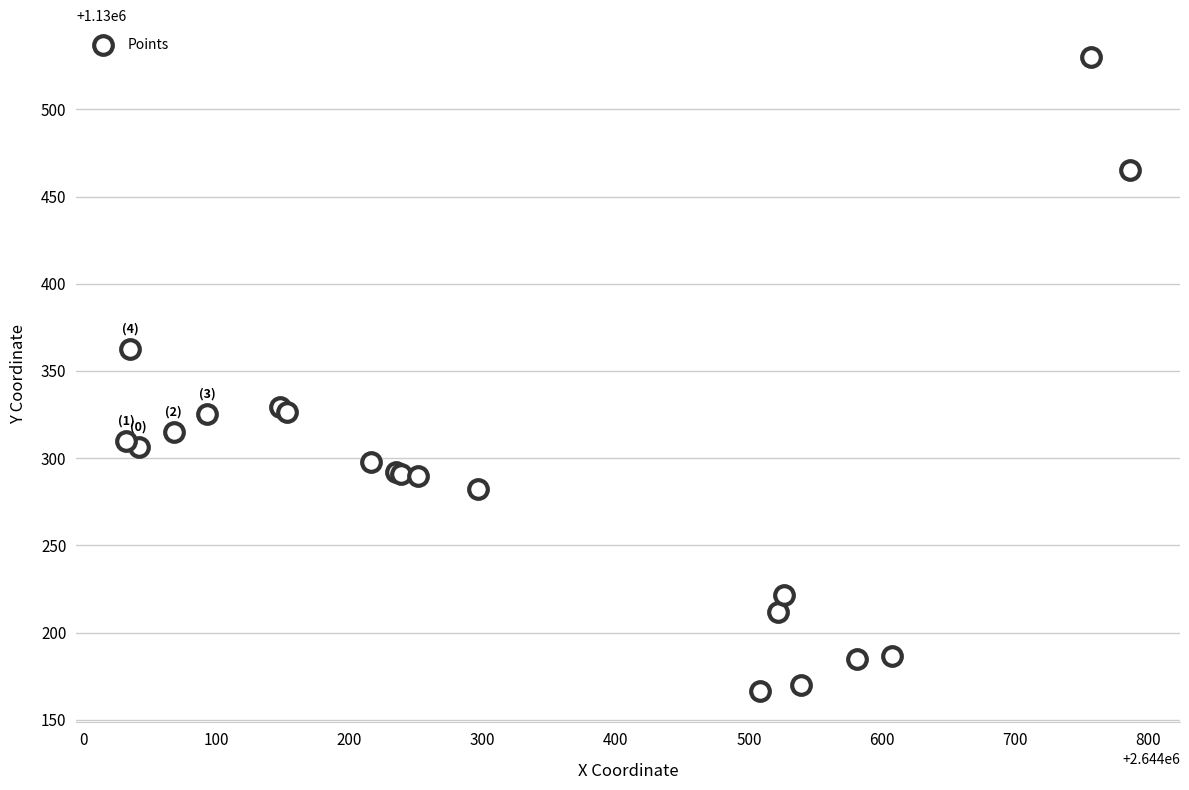

What Y value in the scatter plot is closest to 1130348?

1130362.5